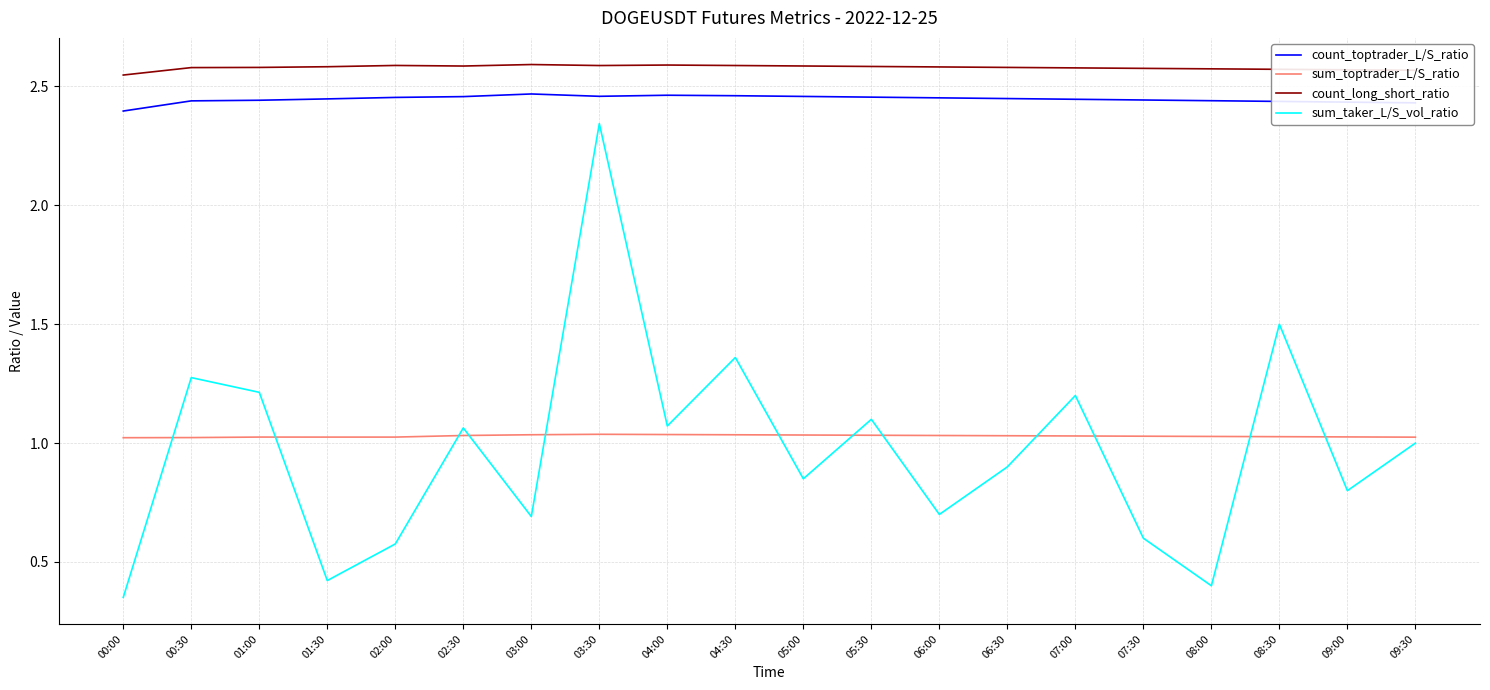

Which series has the largest total across all categories?

count_long_short_ratio